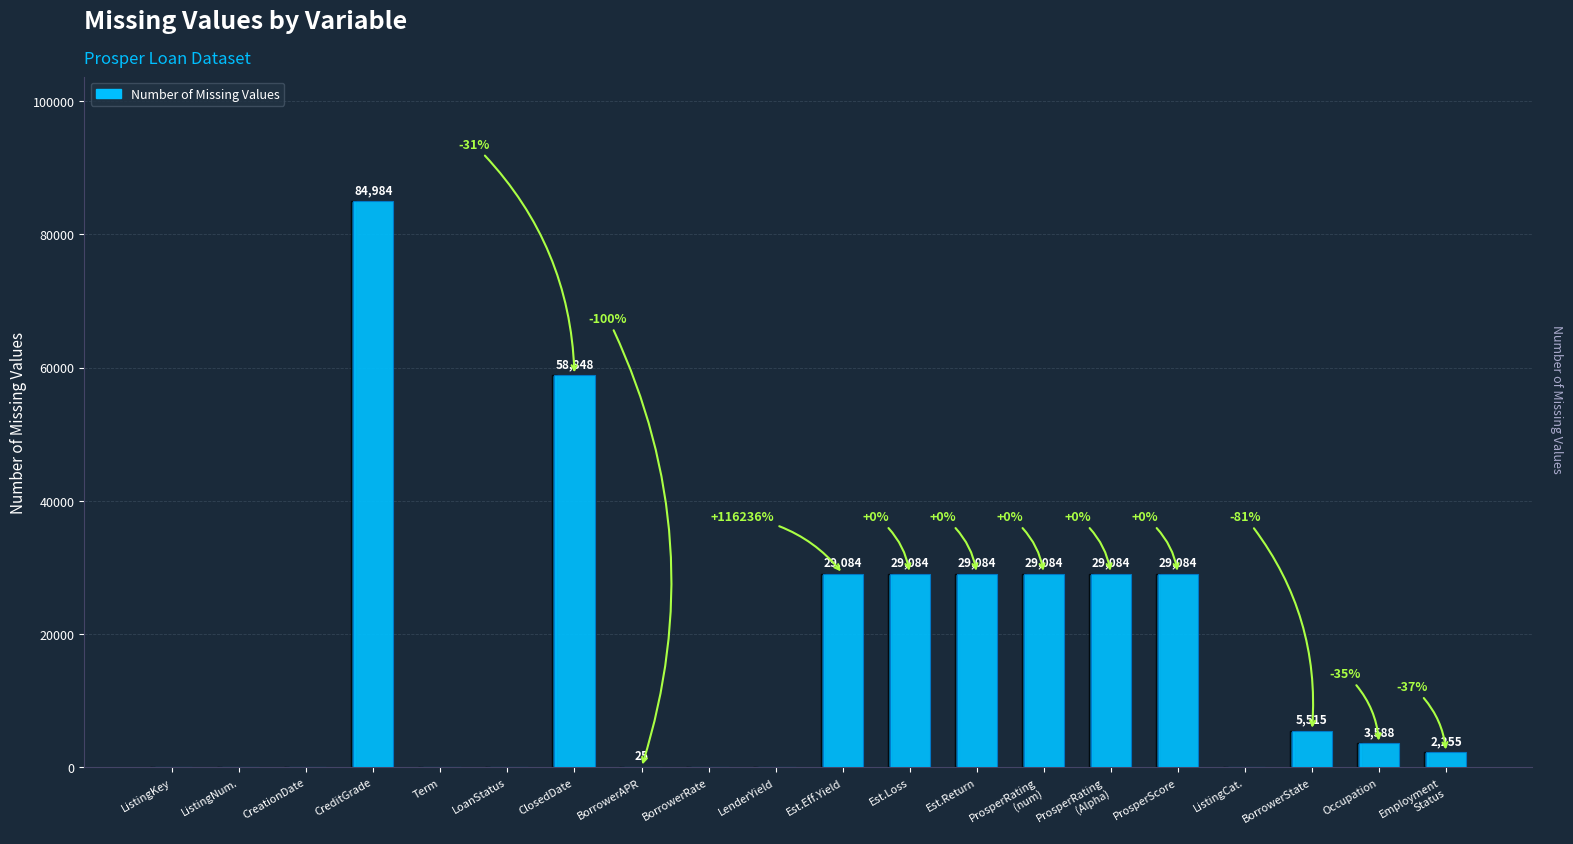

What is the sum of the values at ProsperScore and Term?

29084